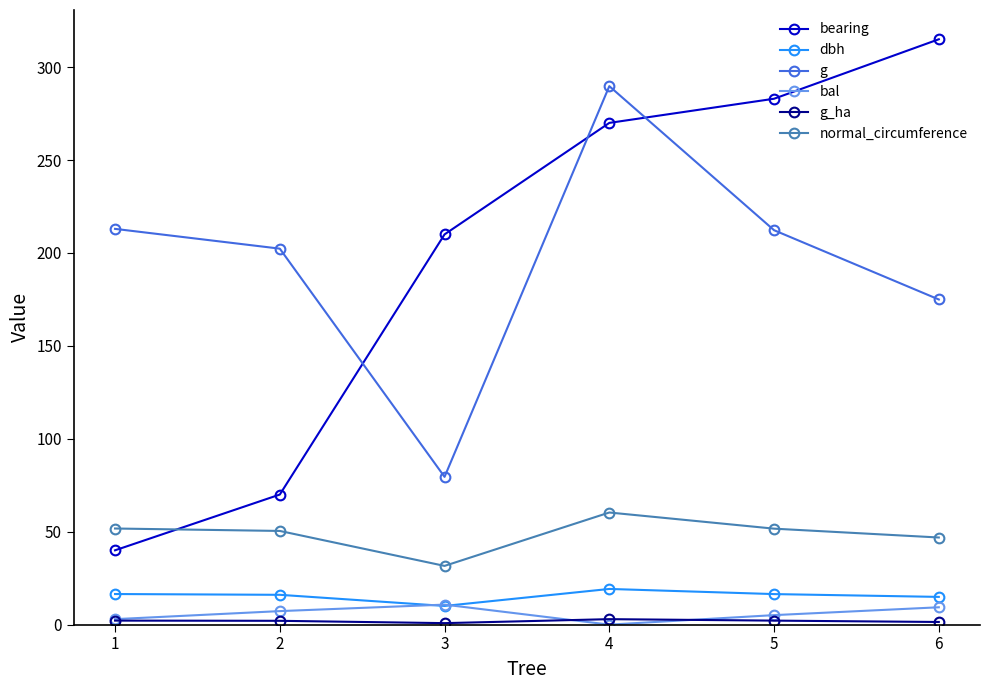

At how many categories does at least one series exceed 9?

6